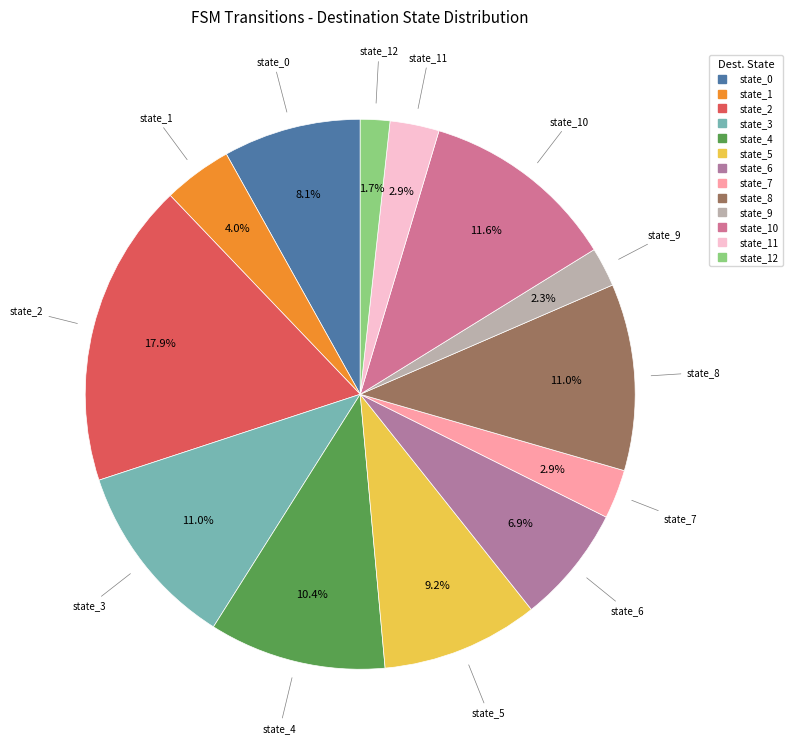

To the nearest percent, what is the difference between the largest and smallest slice percentages?

16%